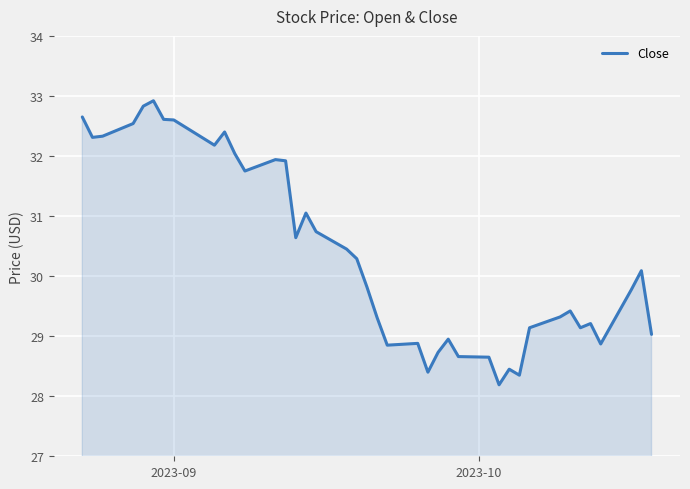

What is the difference between the maximum and minimum values?

4.7